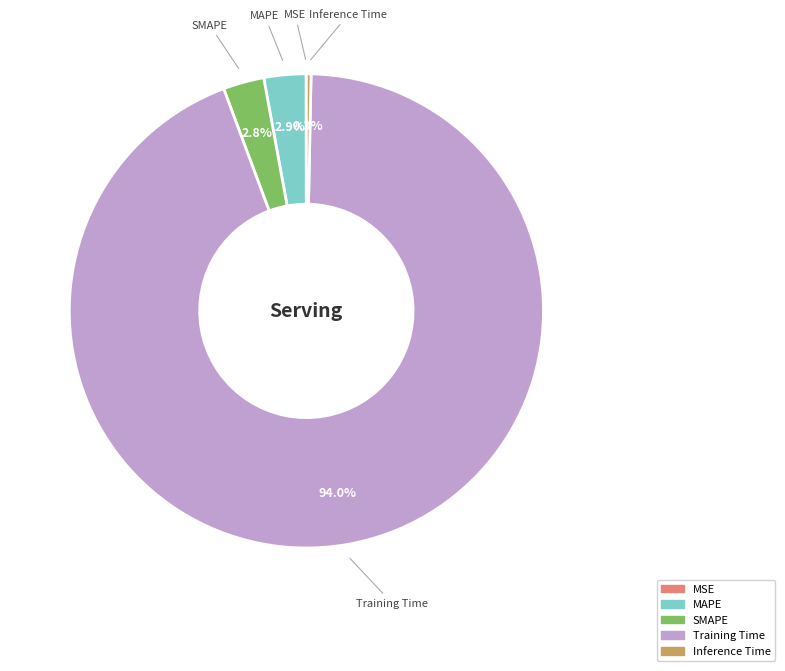

What is the total percentage of SMAPE and Training Time?

96.8%